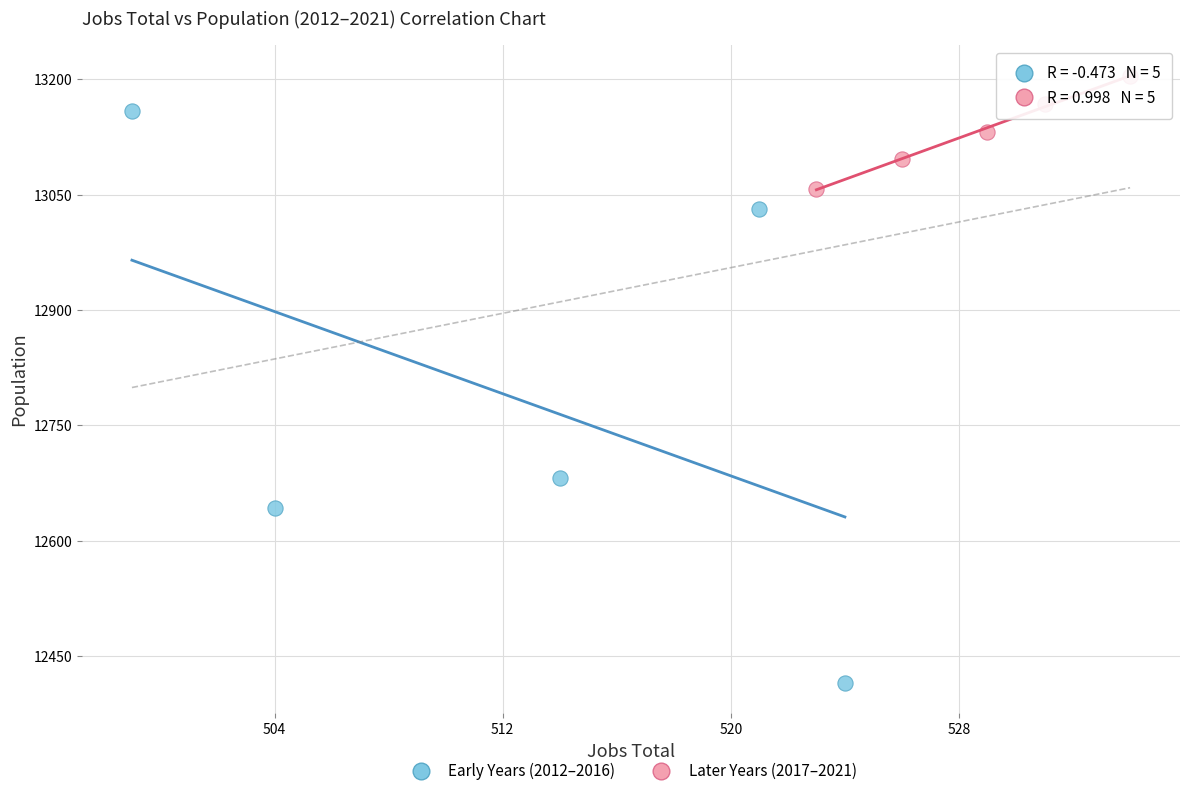

What are all the series names shown in the legend?

Early Years (2012–2016), Later Years (2017–2021)